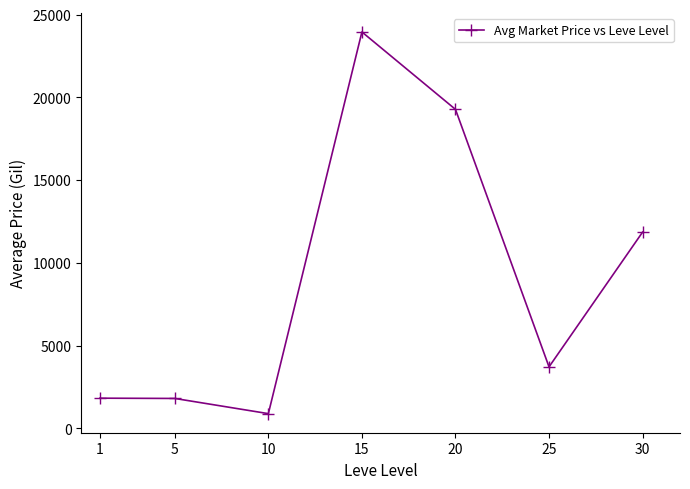

Is it true that the value at 15 is 10557.5?

False